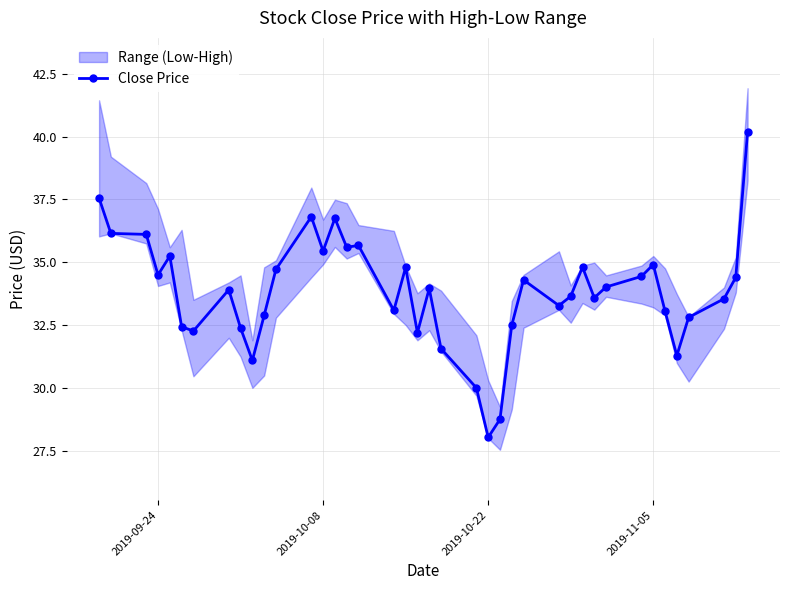

Which category has the lowest value in the Close Price series?

2019-10-22